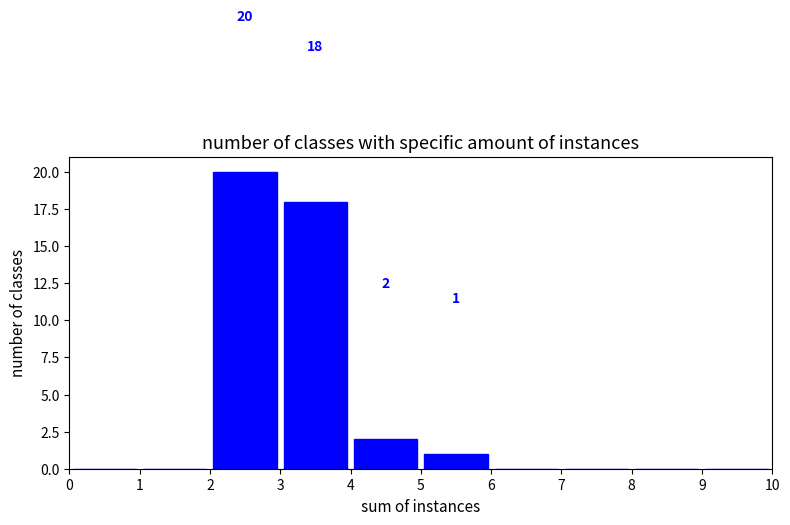

Over which range of the x-axis is the bar tallest?

2 to 3